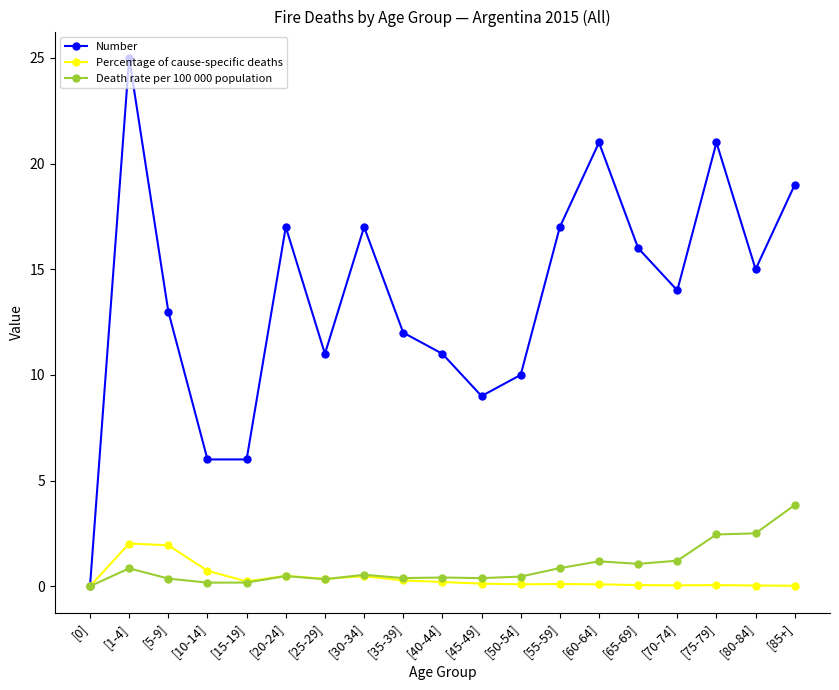

What is the value of the Percentage of cause-specific deaths point at the 17th from the left?

0.1